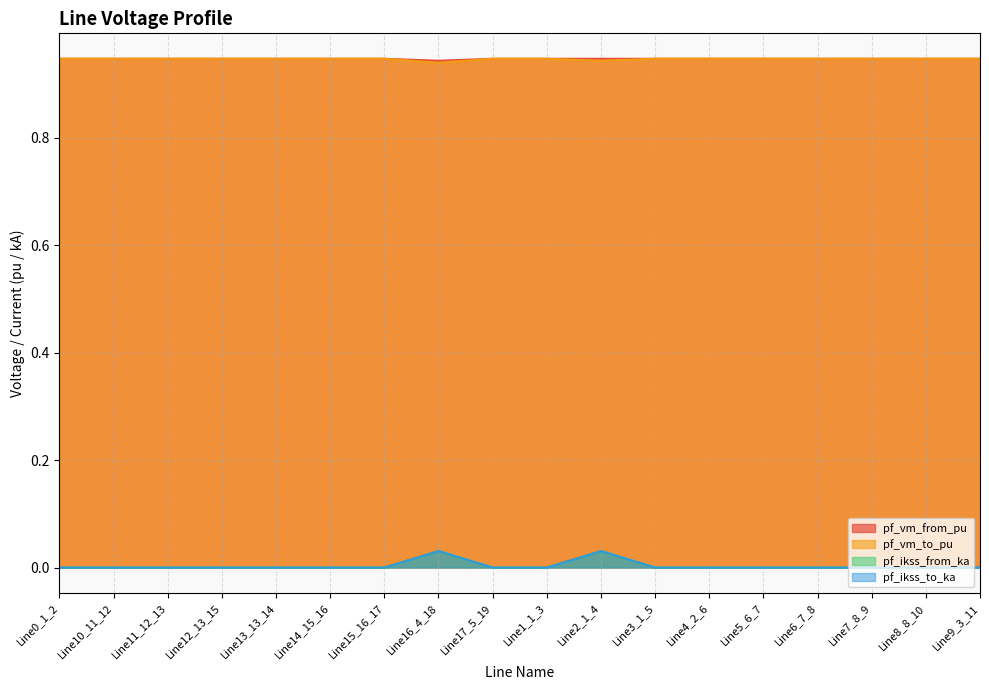

Reading left to right, what are all the values shown in this chart?

pf_vm_from_pu: Line0_1_2=0.9	Line10_11_12=0.9	Line11_12_13=0.9	Line12_13_15=0.9	Line13_13_14=0.9	Line14_15_16=0.9	Line15_16_17=0.9	Line16_4_18=0.9	Line17_5_19=0.9	Line1_1_3=0.9	Line2_1_4=0.9	Line3_1_5=0.9	Line4_2_6=0.9	Line5_6_7=0.9	Line6_7_8=0.9	Line7_8_9=0.9	Line8_8_10=0.9	Line9_3_11=0.9
pf_vm_to_pu: Line0_1_2=0.9	Line10_11_12=0.9	Line11_12_13=0.9	Line12_13_15=0.9	Line13_13_14=0.9	Line14_15_16=0.9	Line15_16_17=0.9	Line16_4_18=0.9	Line17_5_19=0.9	Line1_1_3=0.9	Line2_1_4=0.9	Line3_1_5=0.9	Line4_2_6=0.9	Line5_6_7=0.9	Line6_7_8=0.9	Line7_8_9=0.9	Line8_8_10=0.9	Line9_3_11=0.9
pf_ikss_from_ka: Line0_1_2=0.0	Line10_11_12=0.0	Line11_12_13=0.0	Line12_13_15=0.0	Line13_13_14=0.0	Line14_15_16=0.0	Line15_16_17=0.0	Line16_4_18=0.0	Line17_5_19=0.0	Line1_1_3=0.0	Line2_1_4=0.0	Line3_1_5=0.0	Line4_2_6=0.0	Line5_6_7=0.0	Line6_7_8=0.0	Line7_8_9=0.0	Line8_8_10=0.0	Line9_3_11=0.0
pf_ikss_to_ka: Line0_1_2=0.0	Line10_11_12=0.0	Line11_12_13=0.0	Line12_13_15=0.0	Line13_13_14=0.0	Line14_15_16=0.0	Line15_16_17=0.0	Line16_4_18=0.0	Line17_5_19=0.0	Line1_1_3=0.0	Line2_1_4=0.0	Line3_1_5=0.0	Line4_2_6=0.0	Line5_6_7=0.0	Line6_7_8=0.0	Line7_8_9=0.0	Line8_8_10=0.0	Line9_3_11=0.0